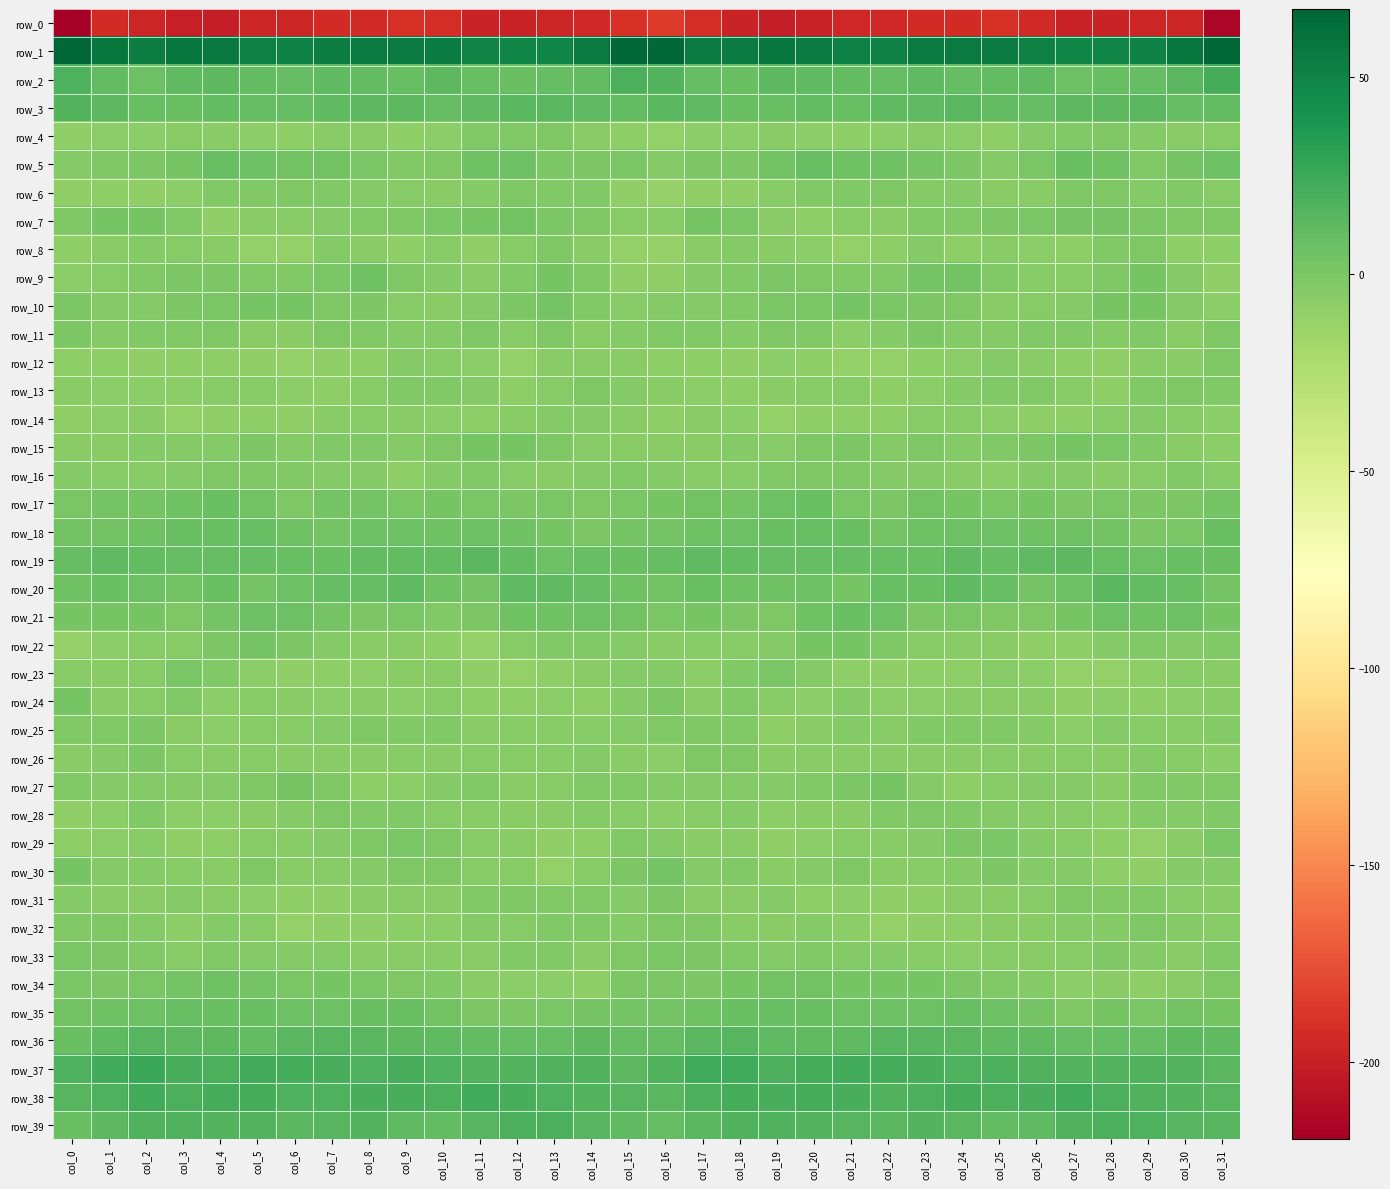

Reading left to right, extract all data points from this chart.

row_0: col_0=-219.5	col_1=-192.8	col_2=-196.4	col_3=-199.7	col_4=-200.6	col_5=-196.6	col_6=-196.1	col_7=-193.4	col_8=-194.1	col_9=-190.6	col_10=-191.6	col_11=-197.9	col_12=-198.7	col_13=-196.4	col_14=-195.8	col_15=-189.3	col_16=-185.2	col_17=-192.3	col_18=-197.5	col_19=-200.6	col_20=-199.2	col_21=-195.9	col_22=-195.7	col_23=-193.3	col_24=-193.2	col_25=-189.8	col_26=-193.9	col_27=-199.1	col_28=-198.1	col_29=-196.0	col_30=-196.1	col_31=-214.2
row_1: col_0=67.2	col_1=57.2	col_2=53.0	col_3=57.1	col_4=57.0	col_5=51.6	col_6=50.6	col_7=53.6	col_8=55.7	col_9=54.9	col_10=54.4	col_11=49.9	col_12=48.7	col_13=49.2	col_14=55.0	col_15=67.2	col_16=66.3	col_17=55.6	col_18=54.5	col_19=57.6	col_20=55.1	col_21=51.2	col_22=50.7	col_23=55.0	col_24=55.2	col_25=55.5	col_26=52.6	col_27=49.1	col_28=48.5	col_29=50.7	col_30=57.9	col_31=67.1
row_2: col_0=18.8	col_1=11.0	col_2=6.6	col_3=11.2	col_4=12.8	col_5=10.4	col_6=9.7	col_7=11.2	col_8=10.6	col_9=8.9	col_10=12.5	col_11=8.3	col_12=7.4	col_13=9.5	col_14=11.0	col_15=20.0	col_16=16.3	col_17=9.4	col_18=7.4	col_19=12.8	col_20=11.5	col_21=10.6	col_22=9.8	col_23=11.5	col_24=9.1	col_25=10.5	col_26=11.7	col_27=6.6	col_28=8.9	col_29=9.5	col_30=13.5	col_31=22.3
row_3: col_0=16.6	col_1=13.3	col_2=7.9	col_3=7.0	col_4=10.4	col_5=9.4	col_6=9.5	col_7=11.6	col_8=13.2	col_9=12.5	col_10=9.5	col_11=11.8	col_12=13.5	col_13=14.0	col_14=11.9	col_15=10.3	col_16=14.1	col_17=11.3	col_18=6.8	col_19=8.4	col_20=10.5	col_21=8.5	col_22=11.2	col_23=11.6	col_24=13.8	col_25=10.9	col_26=9.8	col_27=12.9	col_28=13.3	col_29=14.3	col_30=9.9	col_31=11.1
row_4: col_0=-9.7	col_1=-7.2	col_2=-7.4	col_3=-6.4	col_4=-6.2	col_5=-7.6	col_6=-8.4	col_7=-6.2	col_8=-6.7	col_9=-7.9	col_10=-6.8	col_11=-2.7	col_12=-3.0	col_13=-1.9	col_14=-6.2	col_15=-8.7	col_16=-11.0	col_17=-7.1	col_18=-7.4	col_19=-5.9	col_20=-6.9	col_21=-7.9	col_22=-7.6	col_23=-5.8	col_24=-7.2	col_25=-8.5	col_26=-4.5	col_27=-3.3	col_28=-2.1	col_29=-3.5	col_30=-5.9	col_31=-5.4
row_5: col_0=-4.0	col_1=-1.3	col_2=-0.6	col_3=1.2	col_4=7.9	col_5=5.6	col_6=4.3	col_7=3.8	col_8=0.0	col_9=-2.8	col_10=-1.8	col_11=5.2	col_12=6.5	col_13=-0.3	col_14=-0.8	col_15=0.3	col_16=-4.3	col_17=-0.8	col_18=-1.0	col_19=4.0	col_20=7.8	col_21=4.7	col_22=4.5	col_23=2.6	col_24=-0.9	col_25=-3.7	col_26=0.8	col_27=6.9	col_28=4.6	col_29=-2.5	col_30=2.8	col_31=5.6
row_6: col_0=-9.2	col_1=-8.1	col_2=-9.4	col_3=-7.1	col_4=-3.2	col_5=-2.9	col_6=-1.8	col_7=-3.0	col_8=-3.9	col_9=-5.6	col_10=-6.7	col_11=-3.9	col_12=-1.3	col_13=-3.2	col_14=-3.0	col_15=-9.8	col_16=-12.0	col_17=-9.0	col_18=-9.1	col_19=-5.3	col_20=-3.0	col_21=-2.4	col_22=-1.9	col_23=-3.8	col_24=-4.0	col_25=-6.6	col_26=-6.0	col_27=-2.2	col_28=-1.9	col_29=-3.5	col_30=-2.9	col_31=-5.5
row_7: col_0=-2.0	col_1=1.5	col_2=1.5	col_3=-3.3	col_4=-9.1	col_5=-6.4	col_6=-5.4	col_7=-3.6	col_8=-2.6	col_9=-1.6	col_10=0.1	col_11=2.1	col_12=3.3	col_13=-0.1	col_14=-1.5	col_15=-5.3	col_16=-5.6	col_17=1.5	col_18=0.4	col_19=-6.4	col_20=-8.6	col_21=-5.0	col_22=-5.7	col_23=-2.8	col_24=-2.4	col_25=-1.0	col_26=0.8	col_27=3.2	col_28=2.3	col_29=-0.9	col_30=-1.2	col_31=-2.0
row_8: col_0=-7.9	col_1=-6.4	col_2=-4.1	col_3=-5.4	col_4=-6.5	col_5=-10.3	col_6=-10.1	col_7=-4.3	col_8=-6.1	col_9=-8.3	col_10=-5.5	col_11=-9.1	col_12=-5.4	col_13=-1.3	col_14=-6.0	col_15=-10.8	col_16=-11.6	col_17=-5.8	col_18=-4.4	col_19=-6.2	col_20=-7.4	col_21=-11.1	col_22=-8.5	col_23=-3.7	col_24=-8.0	col_25=-6.6	col_26=-6.7	col_27=-8.8	col_28=-3.0	col_29=-1.8	col_30=-8.2	col_31=-8.2
row_9: col_0=-7.3	col_1=-5.0	col_2=-2.6	col_3=-1.1	col_4=-0.7	col_5=-2.8	col_6=-3.1	col_7=0.3	col_8=5.5	col_9=-1.2	col_10=-3.9	col_11=-5.9	col_12=-3.3	col_13=1.4	col_14=-1.5	col_15=-9.5	col_16=-10.0	col_17=-4.3	col_18=-2.5	col_19=-0.5	col_20=-1.6	col_21=-2.9	col_22=-2.6	col_23=3.0	col_24=3.6	col_25=-2.7	col_26=-4.8	col_27=-5.5	col_28=-1.2	col_29=1.7	col_30=-4.1	col_31=-9.9
row_10: col_0=-0.1	col_1=-3.8	col_2=-3.6	col_3=-0.5	col_4=0.4	col_5=1.2	col_6=1.8	col_7=-1.3	col_8=-0.9	col_9=-4.6	col_10=-5.7	col_11=-3.5	col_12=-0.9	col_13=2.9	col_14=-3.0	col_15=-5.5	col_16=-4.3	col_17=-4.5	col_18=-2.9	col_19=0.5	col_20=0.3	col_21=2.7	col_22=0.2	col_23=-1.1	col_24=-1.9	col_25=-5.8	col_26=-4.7	col_27=-3.6	col_28=1.7	col_29=1.6	col_30=-4.4	col_31=-6.8
row_11: col_0=-0.9	col_1=-3.4	col_2=-2.4	col_3=-3.3	col_4=-1.5	col_5=-6.3	col_6=-6.4	col_7=-1.2	col_8=-3.2	col_9=-4.1	col_10=-3.6	col_11=-1.3	col_12=-4.7	col_13=-1.7	col_14=-5.7	col_15=-3.8	col_16=-3.2	col_17=-2.6	col_18=-3.5	col_19=-2.0	col_20=-2.8	col_21=-7.5	col_22=-4.3	col_23=-0.7	col_24=-4.3	col_25=-4.2	col_26=-2.5	col_27=-2.7	col_28=-3.6	col_29=-2.4	col_30=-6.3	col_31=-1.3
row_12: col_0=-8.5	col_1=-9.0	col_2=-9.0	col_3=-7.9	col_4=-7.9	col_5=-9.3	col_6=-11.1	col_7=-9.3	col_8=-8.4	col_9=-4.2	col_10=-5.6	col_11=-6.9	col_12=-10.1	col_13=-6.5	col_14=-6.0	col_15=-6.0	col_16=-8.0	col_17=-8.6	col_18=-9.1	col_19=-7.2	col_20=-8.4	col_21=-10.5	col_22=-10.6	col_23=-8.8	col_24=-7.1	col_25=-4.2	col_26=-6.2	col_27=-8.4	col_28=-9.3	col_29=-5.9	col_30=-5.6	col_31=-1.8
row_13: col_0=-6.4	col_1=-7.3	col_2=-7.7	col_3=-7.8	col_4=-5.0	col_5=-4.8	col_6=-7.6	col_7=-8.7	col_8=-5.2	col_9=-3.0	col_10=-2.4	col_11=-4.3	col_12=-7.9	col_13=-4.9	col_14=-1.8	col_15=-4.3	col_16=-6.1	col_17=-7.3	col_18=-8.0	col_19=-6.7	col_20=-5.0	col_21=-5.2	col_22=-8.9	col_23=-7.4	col_24=-4.3	col_25=-2.5	col_26=-3.0	col_27=-5.3	col_28=-8.1	col_29=-2.9	col_30=-2.2	col_31=-3.0
row_14: col_0=-9.9	col_1=-7.5	col_2=-5.8	col_3=-10.4	col_4=-9.2	col_5=-8.0	col_6=-9.1	col_7=-6.4	col_8=-5.0	col_9=-6.6	col_10=-7.9	col_11=-8.3	col_12=-6.4	col_13=-4.3	col_14=-4.2	col_15=-5.7	col_16=-8.3	col_17=-6.1	col_18=-7.3	col_19=-11.1	col_20=-8.0	col_21=-8.7	col_22=-8.5	col_23=-5.4	col_24=-5.5	col_25=-7.1	col_26=-8.0	col_27=-7.9	col_28=-5.4	col_29=-4.1	col_30=-4.8	col_31=-7.3
row_15: col_0=-6.1	col_1=-6.4	col_2=-4.1	col_3=-3.6	col_4=-4.4	col_5=-0.1	col_6=-3.5	col_7=-2.3	col_8=-2.8	col_9=-4.1	col_10=-1.7	col_11=1.1	col_12=1.5	col_13=-1.6	col_14=-5.0	col_15=-6.3	col_16=-5.9	col_17=-5.7	col_18=-3.5	col_19=-4.7	col_20=-1.9	col_21=-1.1	col_22=-3.9	col_23=-1.8	col_24=-3.8	col_25=-3.3	col_26=-0.8	col_27=2.2	col_28=0.1	col_29=-2.4	col_30=-6.5	col_31=-7.6
row_16: col_0=-4.0	col_1=-5.4	col_2=-5.6	col_3=-4.5	col_4=-2.1	col_5=-1.8	col_6=-2.3	col_7=-3.9	col_8=-4.3	col_9=-8.2	col_10=-4.5	col_11=-3.4	col_12=-5.2	col_13=-5.8	col_14=-3.7	col_15=-3.3	col_16=-3.9	col_17=-5.4	col_18=-5.4	col_19=-3.2	col_20=-1.6	col_21=-1.8	col_22=-3.5	col_23=-3.5	col_24=-5.8	col_25=-7.4	col_26=-3.4	col_27=-3.9	col_28=-6.3	col_29=-4.8	col_30=-3.4	col_31=-5.1
row_17: col_0=0.0	col_1=3.0	col_2=3.0	col_3=4.7	col_4=7.4	col_5=3.6	col_6=-1.8	col_7=2.4	col_8=3.0	col_9=0.5	col_10=2.0	col_11=0.2	col_12=-0.1	col_13=0.5	col_14=-2.1	col_15=0.7	col_16=1.6	col_17=4.0	col_18=3.0	col_19=6.3	col_20=7.0	col_21=0.7	col_22=-1.1	col_23=3.6	col_24=1.9	col_25=1.1	col_26=1.9	col_27=-0.5	col_28=0.5	col_29=-0.8	col_30=-0.9	col_31=3.1
row_18: col_0=4.5	col_1=4.3	col_2=5.2	col_3=6.9	col_4=7.4	col_5=8.4	col_6=4.7	col_7=3.1	col_8=6.1	col_9=5.7	col_10=5.3	col_11=5.7	col_12=5.0	col_13=1.6	col_14=-1.0	col_15=2.6	col_16=3.3	col_17=4.9	col_18=6.1	col_19=6.9	col_20=8.0	col_21=7.8	col_22=3.1	col_23=4.5	col_24=6.1	col_25=5.6	col_26=5.6	col_27=5.2	col_28=4.4	col_29=-0.6	col_30=0.9	col_31=6.7
row_19: col_0=9.8	col_1=11.9	col_2=10.8	col_3=9.9	col_4=9.4	col_5=9.1	col_6=8.3	col_7=7.5	col_8=10.4	col_9=10.7	col_10=10.2	col_11=14.0	col_12=10.8	col_13=6.0	col_14=7.9	col_15=7.4	col_16=9.6	col_17=12.0	col_18=10.4	col_19=9.7	col_20=9.2	col_21=9.0	col_22=8.0	col_23=8.1	col_24=11.5	col_25=9.6	col_26=12.0	col_27=13.2	col_28=8.9	col_29=5.6	col_30=8.6	col_31=7.7
row_20: col_0=5.3	col_1=7.7	col_2=6.3	col_3=3.9	col_4=7.2	col_5=2.6	col_6=5.7	col_7=9.2	col_8=9.3	col_9=11.4	col_10=4.9	col_11=3.3	col_12=11.8	col_13=12.1	col_14=10.0	col_15=4.9	col_16=4.2	col_17=7.6	col_18=4.7	col_19=5.4	col_20=5.7	col_21=2.1	col_22=8.7	col_23=8.1	col_24=11.4	col_25=8.9	col_26=3.1	col_27=5.9	col_28=13.7	col_29=10.6	col_30=8.9	col_31=3.2
row_21: col_0=1.5	col_1=1.8	col_2=1.1	col_3=-2.2	col_4=2.8	col_5=6.5	col_6=6.6	col_7=2.3	col_8=-0.7	col_9=0.0	col_10=-2.3	col_11=-0.0	col_12=5.0	col_13=5.5	col_14=6.0	col_15=4.0	col_16=0.7	col_17=1.8	col_18=-0.1	col_19=-1.7	col_20=5.1	col_21=6.7	col_22=6.0	col_23=-0.3	col_24=0.5	col_25=-1.5	col_26=-1.9	col_27=1.8	col_28=6.3	col_29=5.2	col_30=6.0	col_31=2.1
row_22: col_0=-11.5	col_1=-6.8	col_2=-4.8	col_3=-4.6	col_4=-1.1	col_5=2.3	col_6=-0.3	col_7=-4.3	col_8=-6.3	col_9=-6.2	col_10=-8.0	col_11=-10.4	col_12=-5.3	col_13=-2.9	col_14=-3.3	col_15=-3.7	col_16=-6.5	col_17=-5.6	col_18=-4.7	col_19=-4.1	col_20=1.3	col_21=1.8	col_22=-2.0	col_23=-5.5	col_24=-6.3	col_25=-6.3	col_26=-9.5	col_27=-9.0	col_28=-3.6	col_29=-3.2	col_30=-3.4	col_31=-3.3
row_23: col_0=-4.7	col_1=-6.4	col_2=-4.8	col_3=0.1	col_4=-2.4	col_5=-7.2	col_6=-9.2	col_7=-8.6	col_8=-8.4	col_9=-6.5	col_10=-5.9	col_11=-9.4	col_12=-11.2	col_13=-8.6	col_14=-6.2	col_15=-3.8	col_16=-3.5	col_17=-6.8	col_18=-2.5	col_19=0.3	col_20=-4.3	col_21=-8.5	col_22=-9.4	col_23=-8.4	col_24=-8.3	col_25=-5.0	col_26=-7.4	col_27=-10.3	col_28=-10.3	col_29=-8.0	col_30=-5.4	col_31=-6.1
row_24: col_0=1.2	col_1=-5.7	col_2=-4.7	col_3=-3.3	col_4=-7.0	col_5=-5.6	col_6=-5.7	col_7=-7.8	col_8=-6.2	col_9=-7.3	col_10=-5.5	col_11=-8.0	col_12=-8.9	col_13=-7.4	col_14=-8.0	col_15=-3.9	col_16=-0.7	col_17=-6.6	col_18=-3.1	col_19=-4.5	col_20=-7.5	col_21=-4.4	col_22=-7.5	col_23=-6.9	col_24=-6.7	col_25=-6.6	col_26=-5.7	col_27=-9.4	col_28=-7.6	col_29=-8.1	col_30=-7.4	col_31=-6.2
row_25: col_0=-2.8	col_1=-2.6	col_2=-1.1	col_3=-6.7	col_4=-7.7	col_5=-4.5	col_6=-5.0	col_7=-4.1	col_8=-1.8	col_9=-2.5	col_10=-2.6	col_11=-5.9	col_12=-5.4	col_13=-4.6	col_14=-5.6	col_15=-3.5	col_16=-2.7	col_17=-1.7	col_18=-2.7	col_19=-8.1	col_20=-6.3	col_21=-4.3	col_22=-5.4	col_23=-2.7	col_24=-2.3	col_25=-2.3	col_26=-3.5	col_27=-6.8	col_28=-3.8	col_29=-5.5	col_30=-5.3	col_31=-3.9
row_26: col_0=-6.6	col_1=-4.1	col_2=-0.2	col_3=-4.7	col_4=-6.4	col_5=-5.4	col_6=-6.4	col_7=-6.2	col_8=-6.5	col_9=-5.4	col_10=-6.0	col_11=-5.5	col_12=-5.4	col_13=-5.2	col_14=-3.9	col_15=-5.7	col_16=-6.8	col_17=-2.2	col_18=-1.7	col_19=-5.9	col_20=-5.8	col_21=-5.8	col_22=-6.5	col_23=-6.4	col_24=-6.3	col_25=-5.2	col_26=-6.3	col_27=-5.0	col_28=-5.8	col_29=-4.1	col_30=-4.8	col_31=-6.8
row_27: col_0=-2.8	col_1=-4.5	col_2=-3.6	col_3=-4.2	col_4=-3.5	col_5=-1.9	col_6=2.0	col_7=-1.3	col_8=-8.1	col_9=-7.0	col_10=-4.0	col_11=-3.3	col_12=-5.7	col_13=-4.6	col_14=-2.8	col_15=-2.9	col_16=-3.5	col_17=-4.4	col_18=-3.9	col_19=-4.1	col_20=-3.2	col_21=-0.1	col_22=1.4	col_23=-3.9	col_24=-8.8	col_25=-5.1	col_26=-3.8	col_27=-3.7	col_28=-6.6	col_29=-3.0	col_30=-2.7	col_31=-3.0
row_28: col_0=-10.1	col_1=-7.4	col_2=-3.3	col_3=-7.1	col_4=-7.1	col_5=-5.8	col_6=-3.7	col_7=-1.9	col_8=-2.9	col_9=-2.9	col_10=-4.7	col_11=-5.5	col_12=-6.7	col_13=-5.7	col_14=-4.1	col_15=-5.5	col_16=-6.9	col_17=-5.1	col_18=-4.1	col_19=-7.6	col_20=-6.6	col_21=-5.7	col_22=-2.4	col_23=-2.2	col_24=-3.0	col_25=-3.5	col_26=-5.1	col_27=-5.6	col_28=-7.4	col_29=-4.4	col_30=-3.9	col_31=-3.0
row_29: col_0=-8.1	col_1=-7.2	col_2=-4.9	col_3=-9.2	col_4=-8.5	col_5=-4.6	col_6=-5.3	col_7=-4.5	col_8=-1.7	col_9=0.9	col_10=-1.4	col_11=-5.3	col_12=-6.3	col_13=-10.0	col_14=-8.4	col_15=-2.5	col_16=-3.7	col_17=-5.7	col_18=-5.8	col_19=-9.8	col_20=-7.1	col_21=-4.5	col_22=-5.2	col_23=-3.6	col_24=-1.0	col_25=1.0	col_26=-3.6	col_27=-4.9	col_28=-8.3	col_29=-10.2	col_30=-5.9	col_31=0.2
row_30: col_0=2.1	col_1=-3.9	col_2=-3.7	col_3=-4.9	col_4=-5.7	col_5=-1.9	col_6=-4.6	col_7=-5.5	col_8=-4.2	col_9=-1.6	col_10=-1.9	col_11=-5.2	col_12=-5.5	col_13=-10.7	col_14=-5.0	col_15=-0.4	col_16=2.3	col_17=-4.4	col_18=-3.3	col_19=-5.9	col_20=-4.3	col_21=-1.7	col_22=-5.9	col_23=-5.0	col_24=-3.6	col_25=-1.0	col_26=-3.6	col_27=-4.4	col_28=-8.2	col_29=-9.4	col_30=-4.1	col_31=-3.4
row_31: col_0=-3.4	col_1=-5.9	col_2=-6.5	col_3=-3.9	col_4=-6.3	col_5=-7.6	col_6=-8.7	col_7=-9.4	col_8=-6.0	col_9=-6.0	col_10=-5.6	col_11=-3.0	col_12=-1.8	col_13=-3.1	col_14=-3.2	col_15=-3.8	col_16=-0.8	col_17=-6.1	col_18=-5.9	col_19=-3.5	col_20=-7.9	col_21=-7.6	col_22=-9.6	col_23=-8.1	col_24=-5.8	col_25=-5.9	col_26=-4.9	col_27=-1.9	col_28=-2.6	col_29=-2.3	col_30=-5.4	col_31=-5.8
row_32: col_0=-2.4	col_1=-1.9	col_2=-4.0	col_3=-7.1	col_4=-4.0	col_5=-4.9	col_6=-10.5	col_7=-9.8	col_8=-9.4	col_9=-6.7	col_10=-7.5	col_11=-3.9	col_12=-4.6	col_13=-3.0	col_14=-2.6	col_15=-3.6	col_16=-1.4	col_17=-1.7	col_18=-5.8	col_19=-5.8	col_20=-4.0	col_21=-6.9	col_22=-11.0	col_23=-9.5	col_24=-8.6	col_25=-6.3	col_26=-6.7	col_27=-4.0	col_28=-4.4	col_29=-1.9	col_30=-4.3	col_31=-5.6
row_33: col_0=1.0	col_1=-0.1	col_2=-2.3	col_3=-4.6	col_4=-2.4	col_5=-4.3	col_6=-4.0	col_7=-4.1	col_8=-6.3	col_9=-5.8	col_10=-6.0	col_11=-5.7	col_12=-3.2	col_13=-2.8	col_14=-6.2	col_15=-2.1	col_16=-0.0	col_17=-0.6	col_18=-3.3	col_19=-3.8	col_20=-3.0	col_21=-4.3	col_22=-3.8	col_23=-4.5	col_24=-6.9	col_25=-5.1	col_26=-6.5	col_27=-5.3	col_28=-2.1	col_29=-4.1	col_30=-6.1	col_31=-3.3
row_34: col_0=0.4	col_1=-0.7	col_2=0.5	col_3=3.2	col_4=4.5	col_5=2.4	col_6=0.9	col_7=1.5	col_8=1.0	col_9=-2.1	col_10=-3.2	col_11=-5.7	col_12=-7.0	col_13=-7.2	col_14=-8.2	col_15=-1.1	col_16=-0.5	col_17=-0.4	col_18=1.7	col_19=3.7	col_20=4.2	col_21=1.3	col_22=1.4	col_23=1.9	col_24=-0.4	col_25=-2.9	col_26=-3.8	col_27=-7.0	col_28=-6.3	col_29=-8.5	col_30=-6.3	col_31=-1.7
row_35: col_0=4.4	col_1=4.7	col_2=6.2	col_3=8.2	col_4=7.6	col_5=6.9	col_6=6.1	col_7=5.7	col_8=7.7	col_9=7.8	col_10=3.7	col_11=-0.7	col_12=-0.3	col_13=0.6	col_14=2.4	col_15=2.3	col_16=3.2	col_17=5.1	col_18=7.5	col_19=7.9	col_20=7.3	col_21=6.6	col_22=6.2	col_23=6.0	col_24=8.3	col_25=6.1	col_26=2.3	col_27=-1.8	col_28=1.2	col_29=0.3	col_30=3.5	col_31=1.3
row_36: col_0=7.5	col_1=12.2	col_2=15.6	col_3=12.6	col_4=12.3	col_5=11.1	col_6=13.9	col_7=15.2	col_8=14.4	col_9=12.4	col_10=11.9	col_11=10.5	col_12=9.0	col_13=9.1	col_14=12.4	col_15=9.3	col_16=9.2	col_17=13.5	col_18=14.9	col_19=12.2	col_20=11.8	col_21=11.7	col_22=15.2	col_23=14.9	col_24=13.5	col_25=12.0	col_26=11.8	col_27=9.7	col_28=9.4	col_29=9.6	col_30=13.3	col_31=11.7
row_37: col_0=18.2	col_1=22.6	col_2=26.2	col_3=20.6	col_4=20.0	col_5=22.9	col_6=22.3	col_7=21.2	col_8=18.9	col_9=20.2	col_10=18.6	col_11=16.5	col_12=16.2	col_13=16.8	col_14=17.3	col_15=12.7	col_16=17.3	col_17=24.0	col_18=24.2	col_19=19.8	col_20=21.4	col_21=22.6	col_22=22.0	col_23=20.6	col_24=19.0	col_25=20.0	col_26=17.9	col_27=16.4	col_28=16.5	col_29=17.2	col_30=16.4	col_31=13.6
row_38: col_0=15.1	col_1=18.0	col_2=23.0	col_3=20.1	col_4=21.6	col_5=21.6	col_6=18.5	col_7=18.4	col_8=20.9	col_9=20.7	col_10=19.9	col_11=22.5	col_12=20.6	col_13=18.2	col_14=16.2	col_15=14.6	col_16=13.9	col_17=19.7	col_18=22.0	col_19=20.2	col_20=22.3	col_21=20.4	col_22=17.6	col_23=19.5	col_24=21.3	col_25=20.0	col_26=20.8	col_27=22.8	col_28=19.3	col_29=17.5	col_30=16.3	col_31=15.5
row_39: col_0=7.8	col_1=13.1	col_2=16.9	col_3=16.8	col_4=16.7	col_5=16.3	col_6=13.9	col_7=15.5	col_8=16.1	col_9=11.3	col_10=10.7	col_11=14.8	col_12=19.3	col_13=19.8	col_14=15.1	col_15=12.2	col_16=9.1	col_17=14.4	col_18=17.1	col_19=17.0	col_20=16.7	col_21=15.4	col_22=13.6	col_23=16.5	col_24=14.4	col_25=10.6	col_26=11.5	col_27=17.1	col_28=20.0	col_29=18.1	col_30=14.6	col_31=14.6